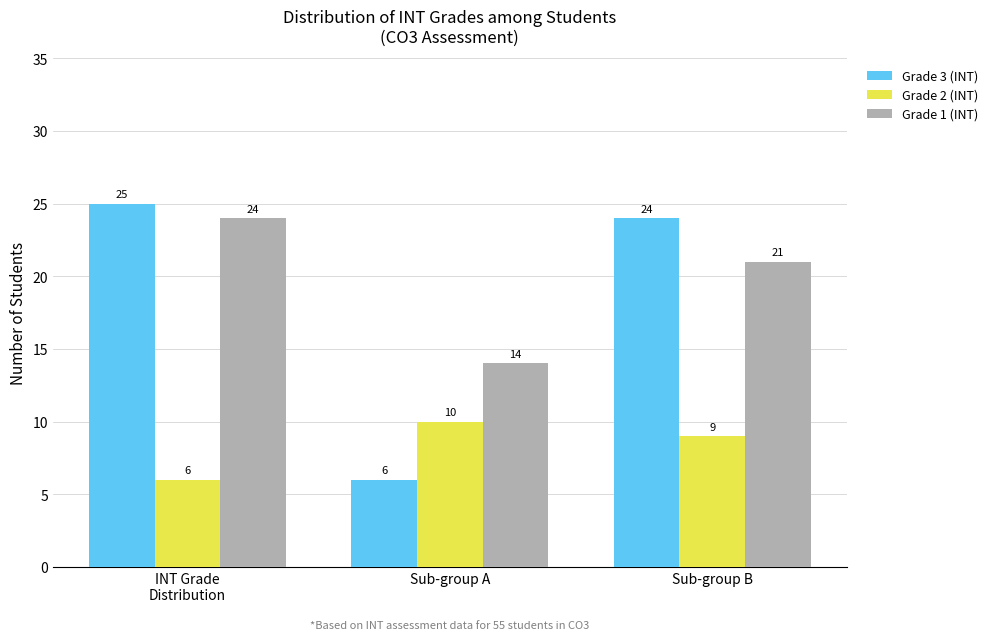

How many groups of bars are there?

3